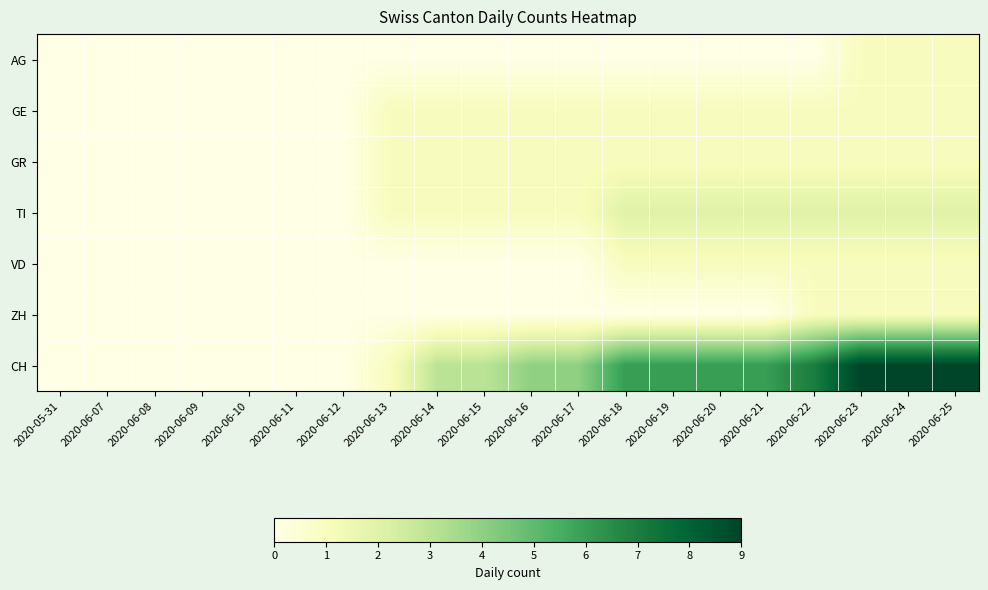

Reading right to left, list all the values displayed in this chart.

AG: 2020-06-25=1	2020-06-24=1	2020-06-23=1	2020-06-22=0	2020-06-21=0	2020-06-20=0	2020-06-19=0	2020-06-18=0	2020-06-17=0	2020-06-16=0	2020-06-15=0	2020-06-14=0	2020-06-13=0	2020-06-12=0	2020-06-11=0	2020-06-10=0	2020-06-09=0	2020-06-08=0	2020-06-07=0	2020-05-31=0
GE: 2020-06-25=1	2020-06-24=1	2020-06-23=1	2020-06-22=1	2020-06-21=1	2020-06-20=1	2020-06-19=1	2020-06-18=1	2020-06-17=1	2020-06-16=1	2020-06-15=1	2020-06-14=1	2020-06-13=1	2020-06-12=0	2020-06-11=0	2020-06-10=0	2020-06-09=0	2020-06-08=0	2020-06-07=0	2020-05-31=0
GR: 2020-06-25=1	2020-06-24=1	2020-06-23=1	2020-06-22=1	2020-06-21=1	2020-06-20=1	2020-06-19=1	2020-06-18=1	2020-06-17=1	2020-06-16=1	2020-06-15=1	2020-06-14=1	2020-06-13=1	2020-06-12=0	2020-06-11=0	2020-06-10=0	2020-06-09=0	2020-06-08=0	2020-06-07=0	2020-05-31=0
TI: 2020-06-25=2	2020-06-24=2	2020-06-23=2	2020-06-22=2	2020-06-21=2	2020-06-20=2	2020-06-19=2	2020-06-18=2	2020-06-17=1	2020-06-16=1	2020-06-15=1	2020-06-14=1	2020-06-13=1	2020-06-12=0	2020-06-11=0	2020-06-10=0	2020-06-09=0	2020-06-08=0	2020-06-07=0	2020-05-31=0
VD: 2020-06-25=1	2020-06-24=1	2020-06-23=1	2020-06-22=1	2020-06-21=1	2020-06-20=1	2020-06-19=1	2020-06-18=1	2020-06-17=0	2020-06-16=0	2020-06-15=0	2020-06-14=0	2020-06-13=0	2020-06-12=0	2020-06-11=0	2020-06-10=0	2020-06-09=0	2020-06-08=0	2020-06-07=0	2020-05-31=0
ZH: 2020-06-25=1	2020-06-24=1	2020-06-23=1	2020-06-22=1	2020-06-21=0	2020-06-20=0	2020-06-19=0	2020-06-18=0	2020-06-17=0	2020-06-16=0	2020-06-15=0	2020-06-14=0	2020-06-13=0	2020-06-12=0	2020-06-11=0	2020-06-10=0	2020-06-09=0	2020-06-08=0	2020-06-07=0	2020-05-31=0
CH: 2020-06-25=9	2020-06-24=9	2020-06-23=9	2020-06-22=7	2020-06-21=6	2020-06-20=6	2020-06-19=6	2020-06-18=6	2020-06-17=4	2020-06-16=4	2020-06-15=3	2020-06-14=3	2020-06-13=1	2020-06-12=0	2020-06-11=0	2020-06-10=0	2020-06-09=0	2020-06-08=0	2020-06-07=0	2020-05-31=0